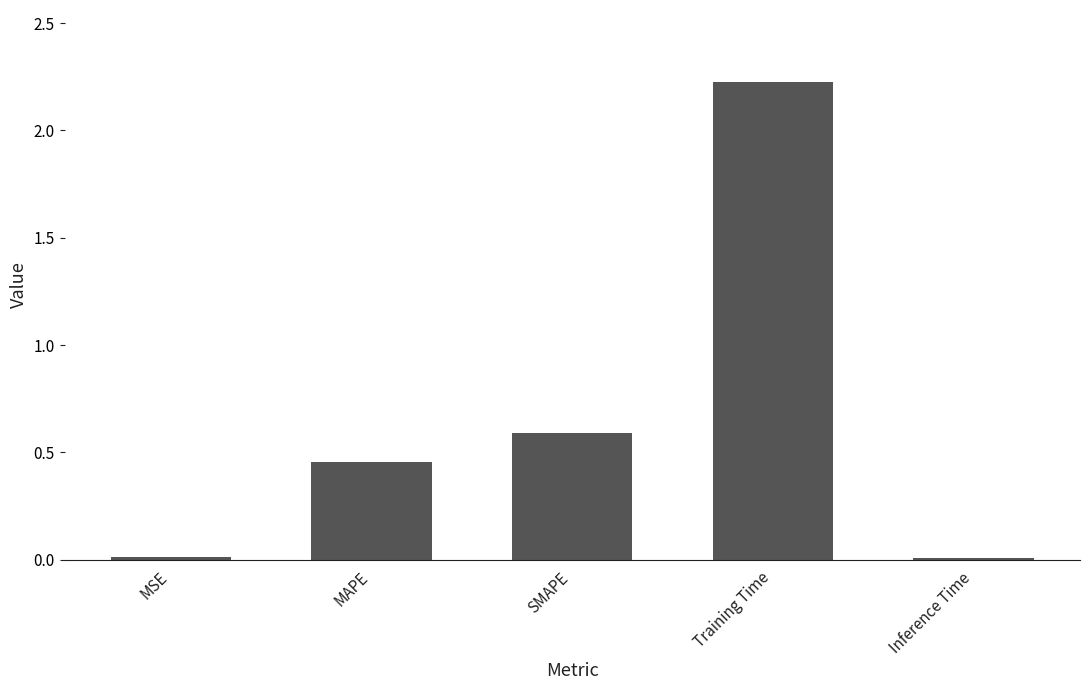

What position from the right is MAPE?

4